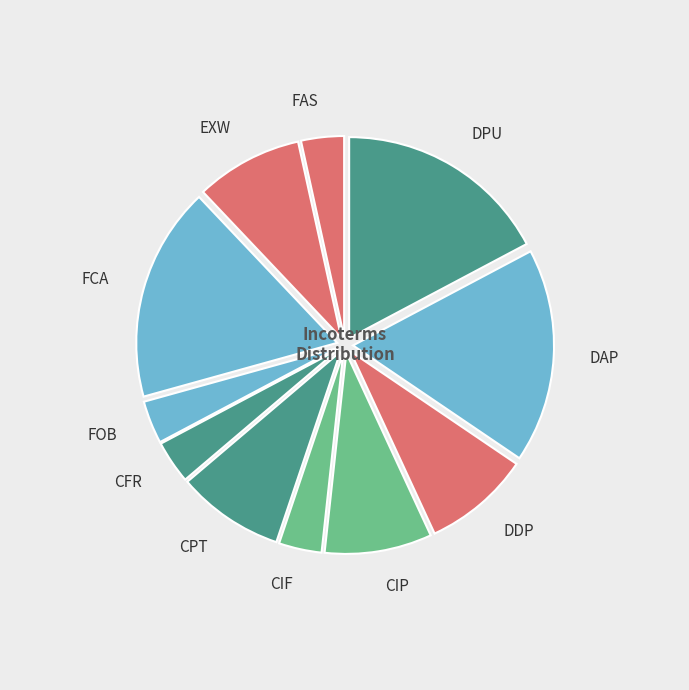

What is the ratio of the value at EXW to the value at DPU?

0.5